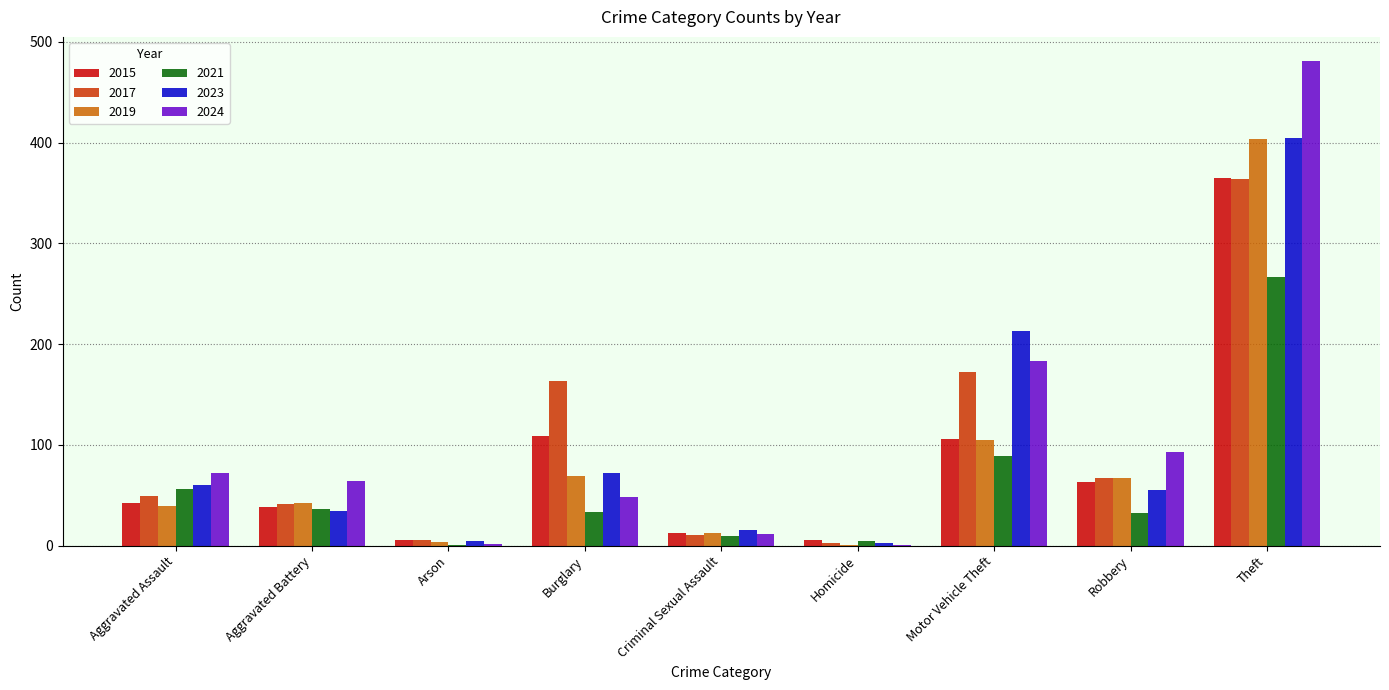

Where is 2023 nearest to the value 204?

Motor Vehicle Theft